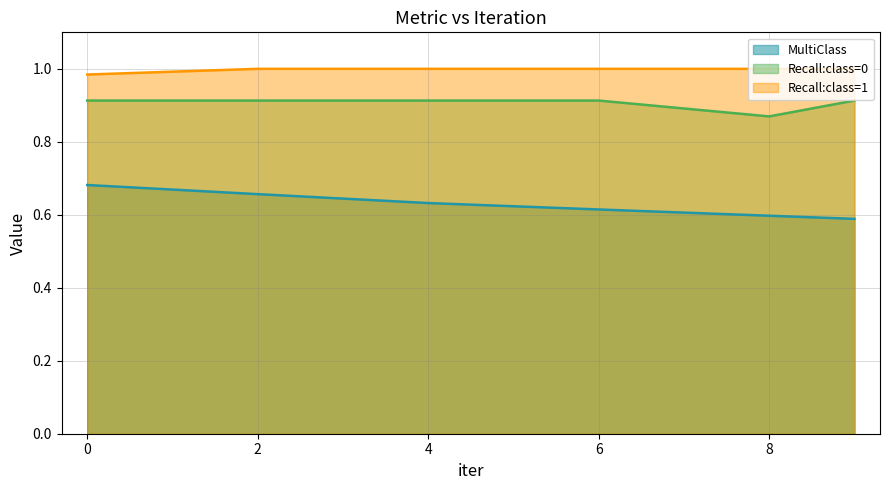

Is it true that Recall:class=1 equals 0.3 at 6?

False